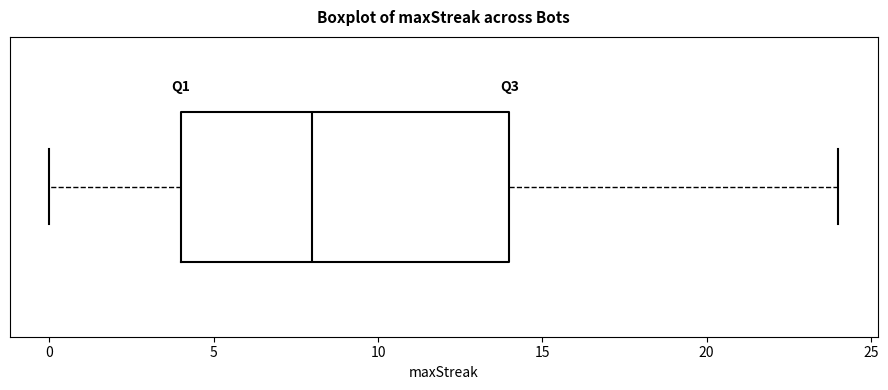

Read this box plot against the x-axis: the position of the median line, the range covered by the box, and the ends of both whiskers. The values are not printed on the chart, so give them approximately, as read against the axis.

median 8, box 4 to 14, whiskers 0 to 24